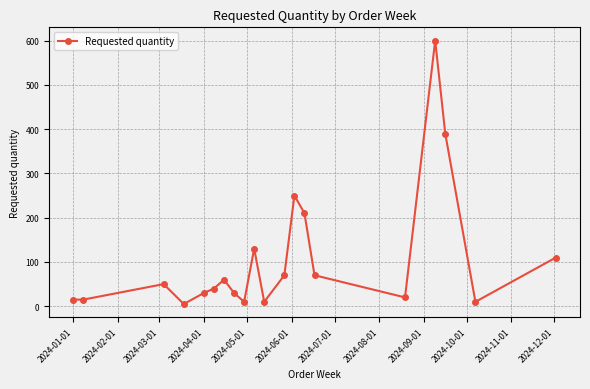

What is the greatest value displayed?

600